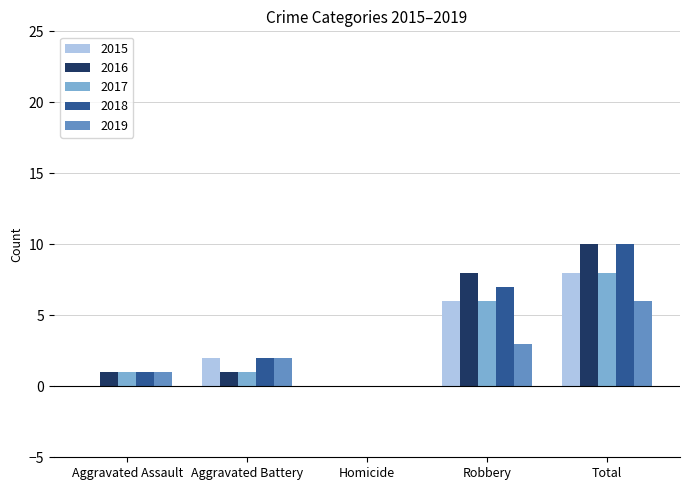

What value does the 2015 series have at Robbery?

6